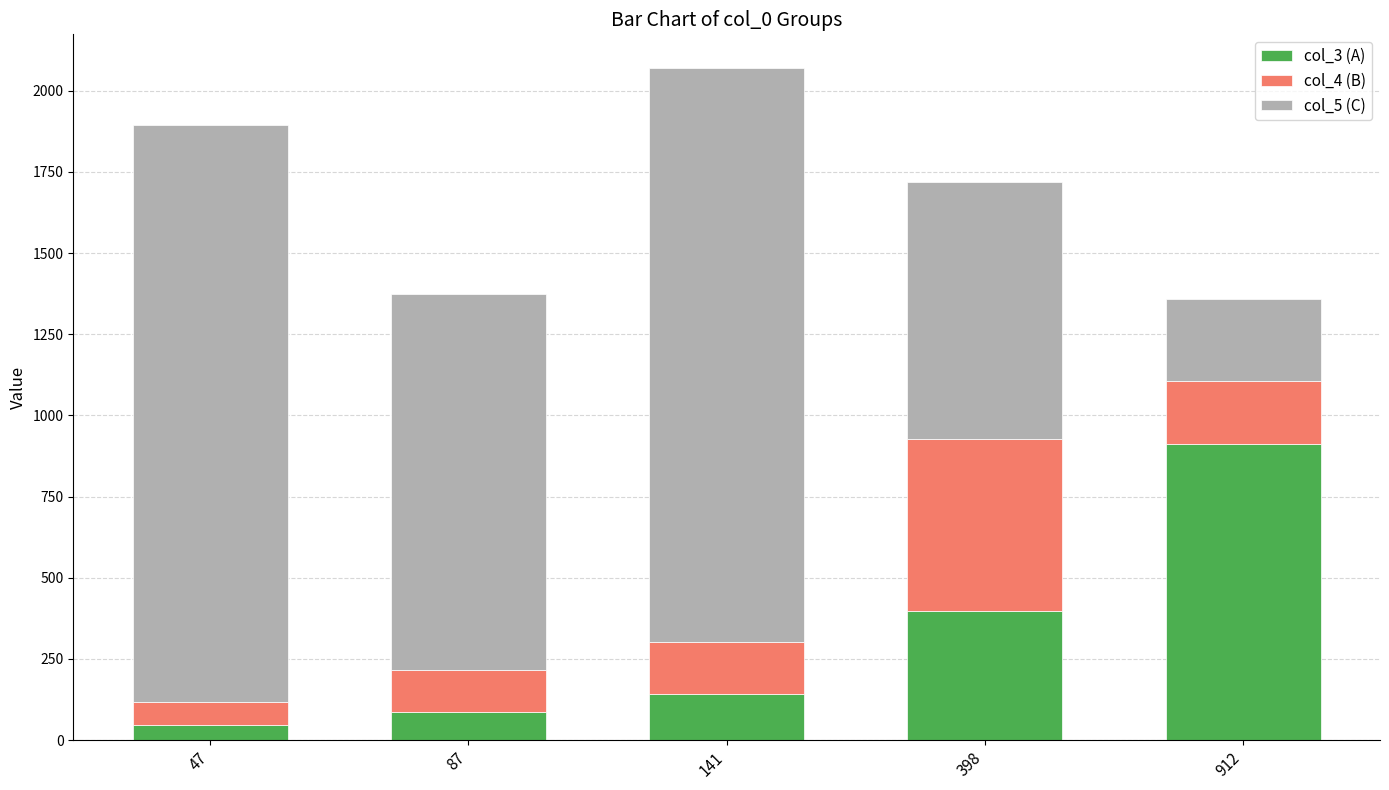

What is the difference between the maximum and minimum values in the col_3 (A) series?

865